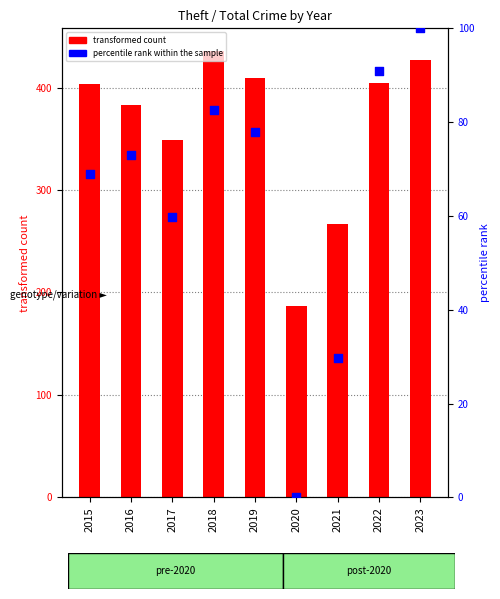

Is the value of transformed count at 2020 greater than the value of percentile rank within the sample at 2016?

Yes